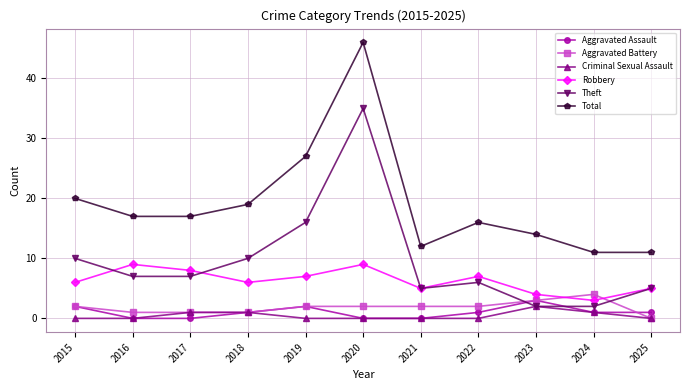

Reading left to right, what are all the values shown in this chart?

Aggravated Assault: 2015=2	2016=0	2017=0	2018=1	2019=2	2020=0	2021=0	2022=1	2023=3	2024=1	2025=1
Aggravated Battery: 2015=2	2016=1	2017=1	2018=1	2019=2	2020=2	2021=2	2022=2	2023=3	2024=4	2025=0
Criminal Sexual Assault: 2015=0	2016=0	2017=1	2018=1	2019=0	2020=0	2021=0	2022=0	2023=2	2024=1	2025=0
Robbery: 2015=6	2016=9	2017=8	2018=6	2019=7	2020=9	2021=5	2022=7	2023=4	2024=3	2025=5
Theft: 2015=10	2016=7	2017=7	2018=10	2019=16	2020=35	2021=5	2022=6	2023=2	2024=2	2025=5
Total: 2015=20	2016=17	2017=17	2018=19	2019=27	2020=46	2021=12	2022=16	2023=14	2024=11	2025=11